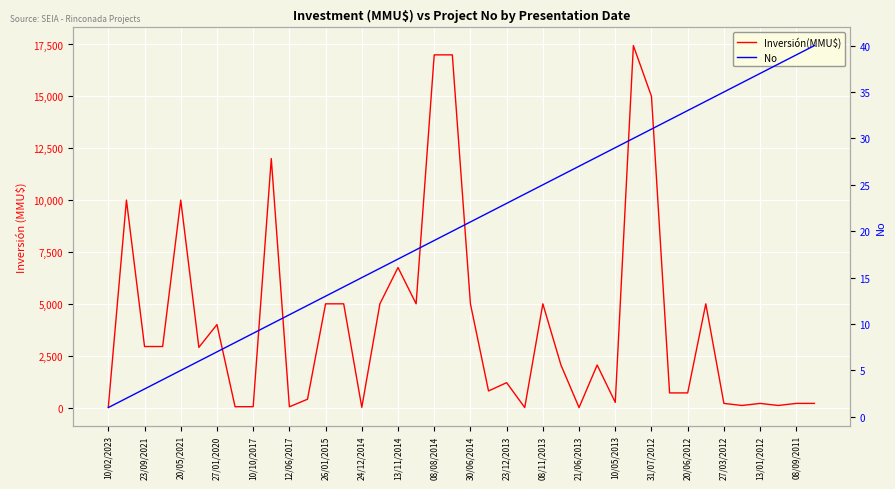

How many distinct data groups are displayed?

2